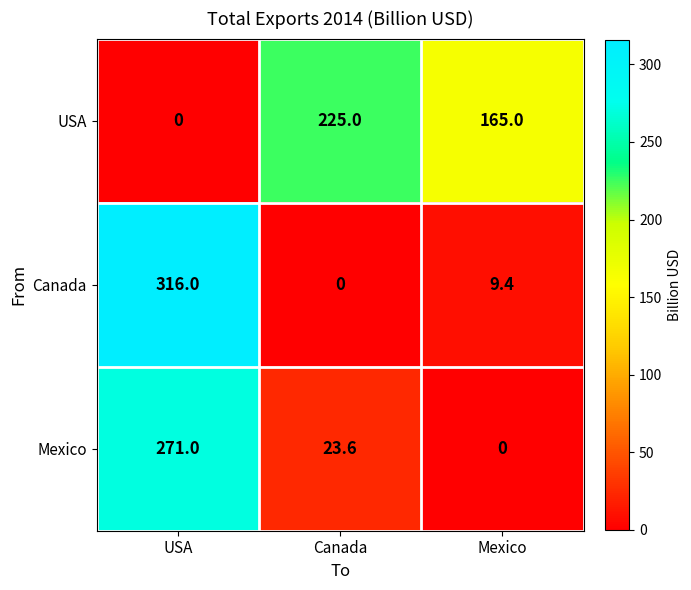

True or false: Canada has a value of 180.6 at USA.

False